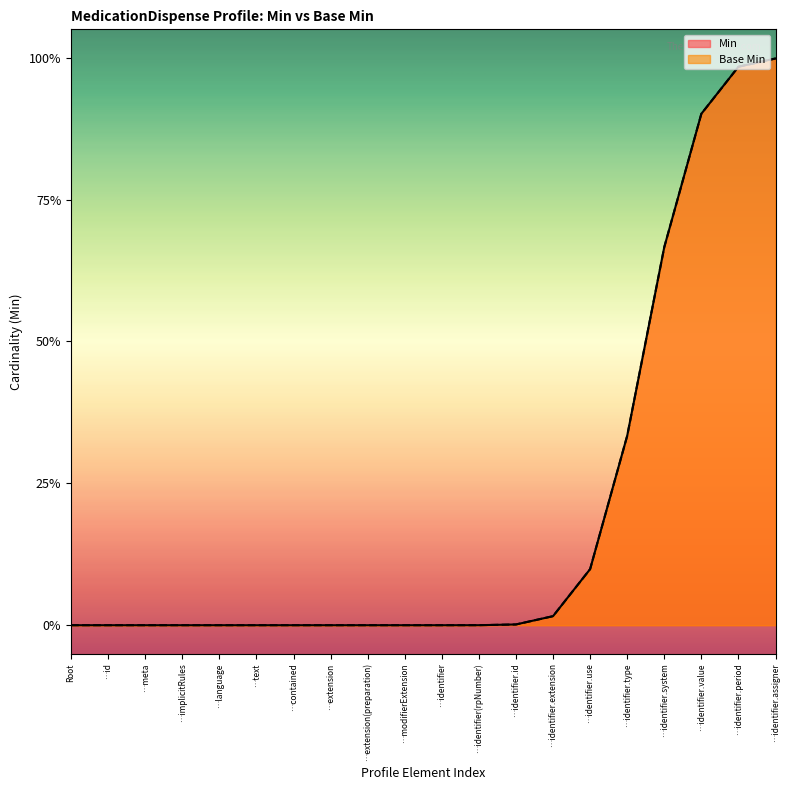

True or false: Min and Base Min intersect in this chart.

False